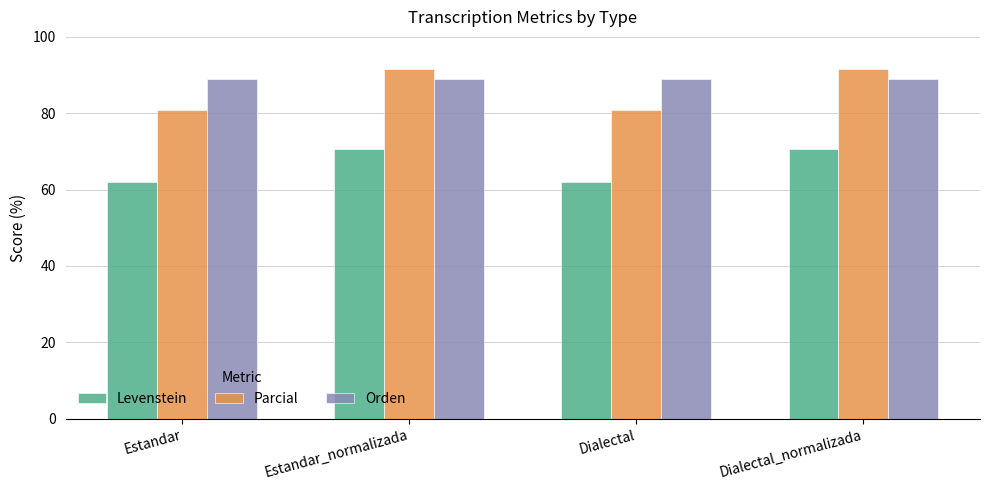

At how many categories does at least one series exceed 76?

4